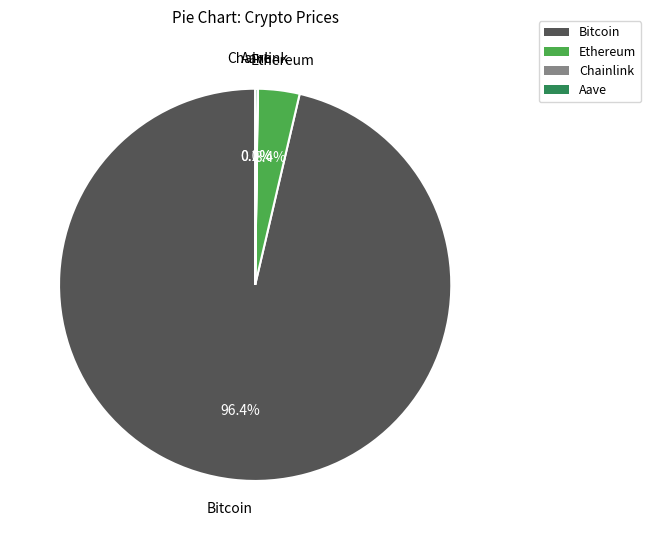

What portion of the pie excludes Ethereum?

96.6%